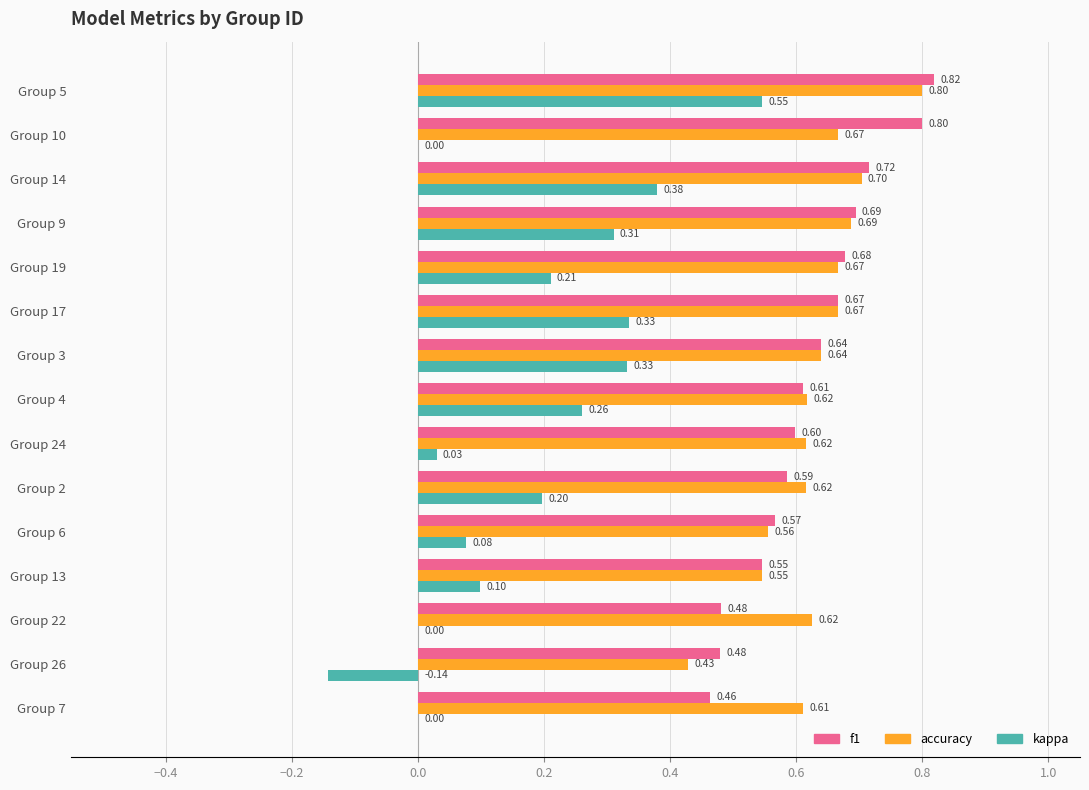

Which series has the largest total across all categories?

accuracy